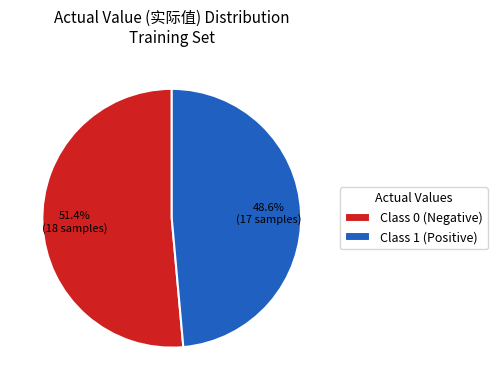

How many segments does this pie chart have?

2